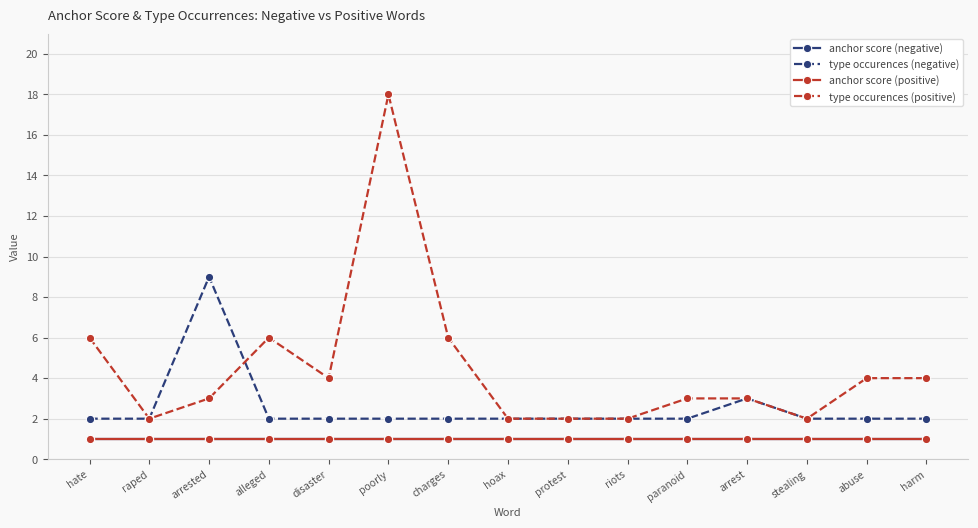

At which category does the chart reach its peak across all series?

poorly